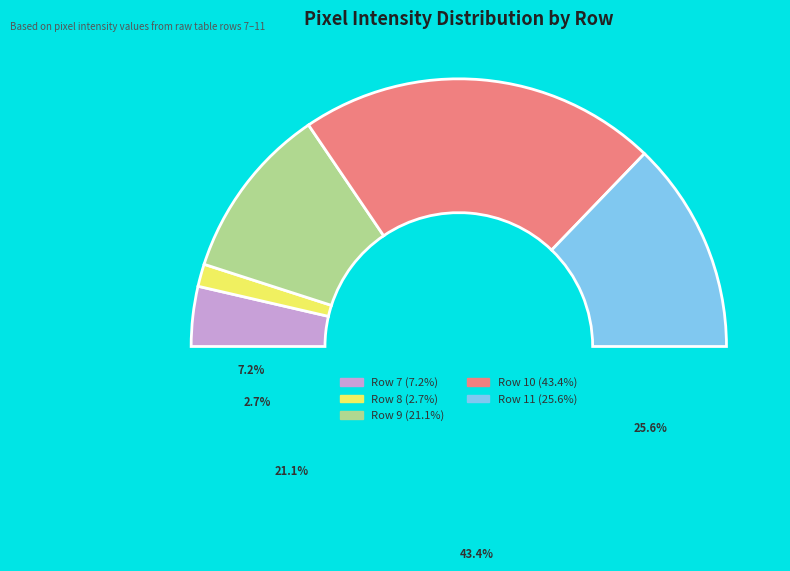

To the nearest percent, what percentage of the pie is Row 7?

7%